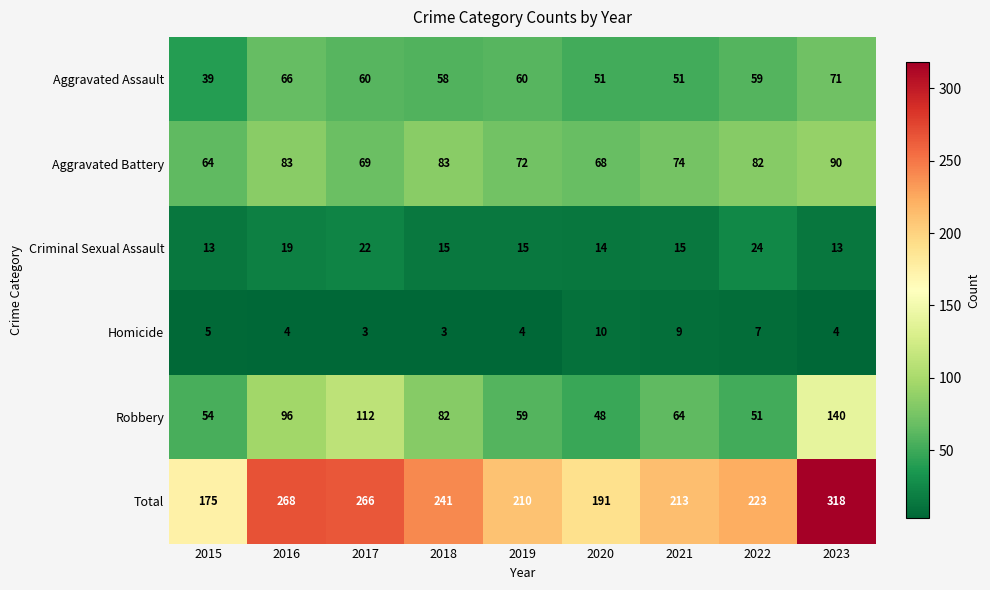

The Robbery series shows 96 at 2016. True or false?

True